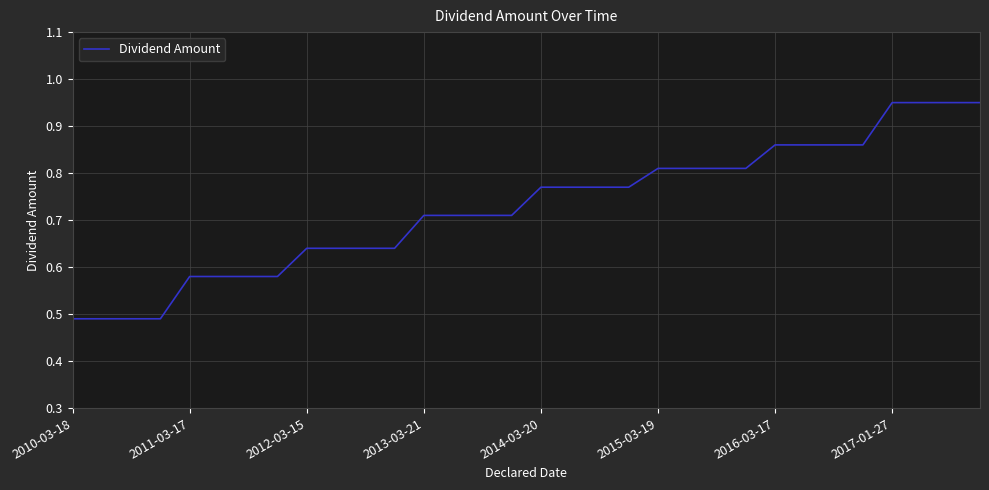

Reading right to left, extract all data points from this chart.

0.9	0.9	0.9	0.9	0.9	0.9	0.9	0.9	0.8	0.8	0.8	0.8	0.8	0.8	0.8	0.8	0.7	0.7	0.7	0.7	0.6	0.6	0.6	0.6	0.6	0.6	0.6	0.6	0.5	0.5	0.5	0.5